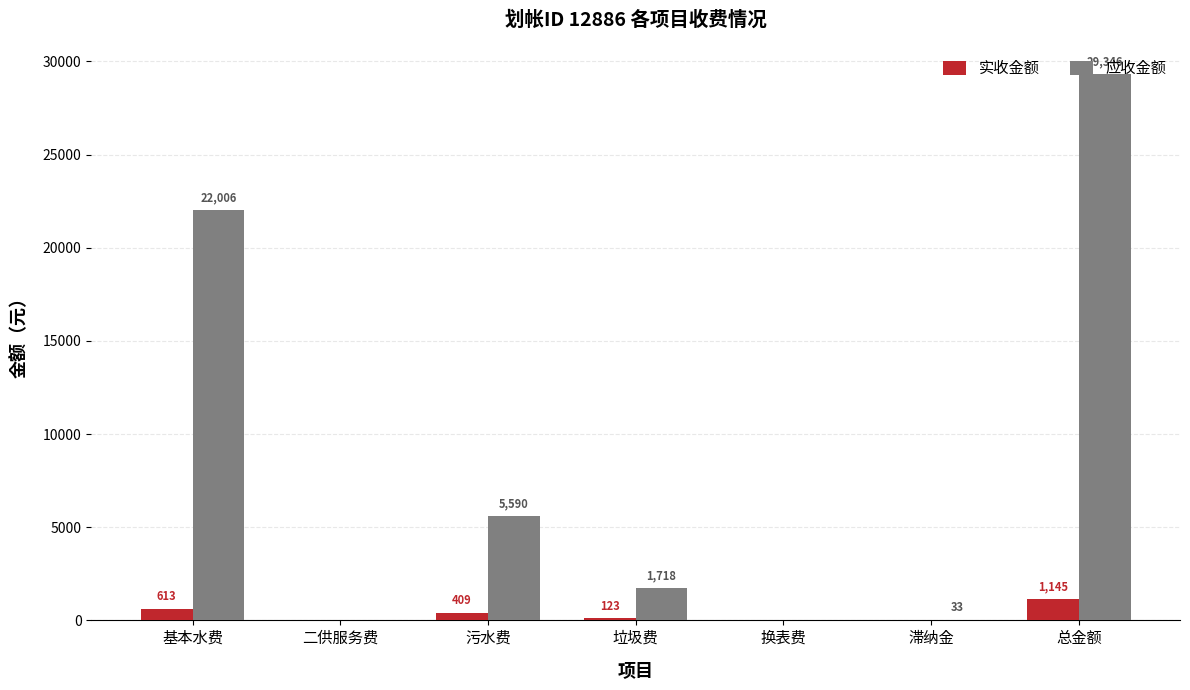

At which label does 实收金额 reach its peak?

总金额